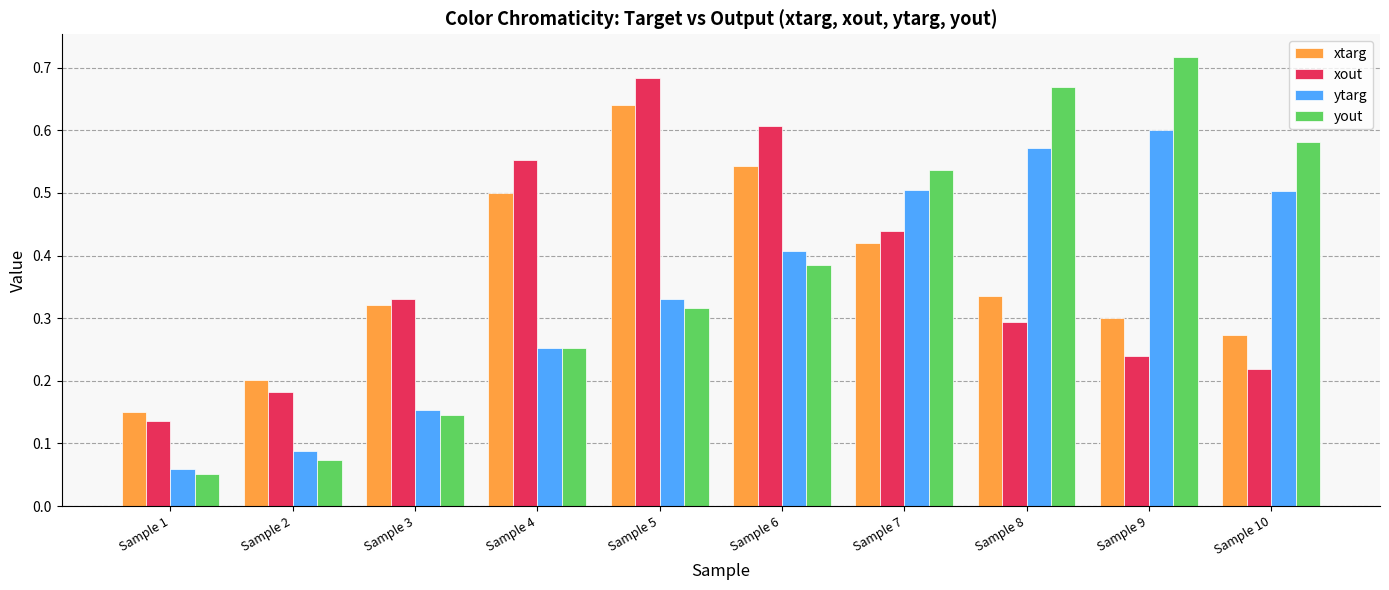

At which category does the chart reach its minimum across all series?

Sample 1